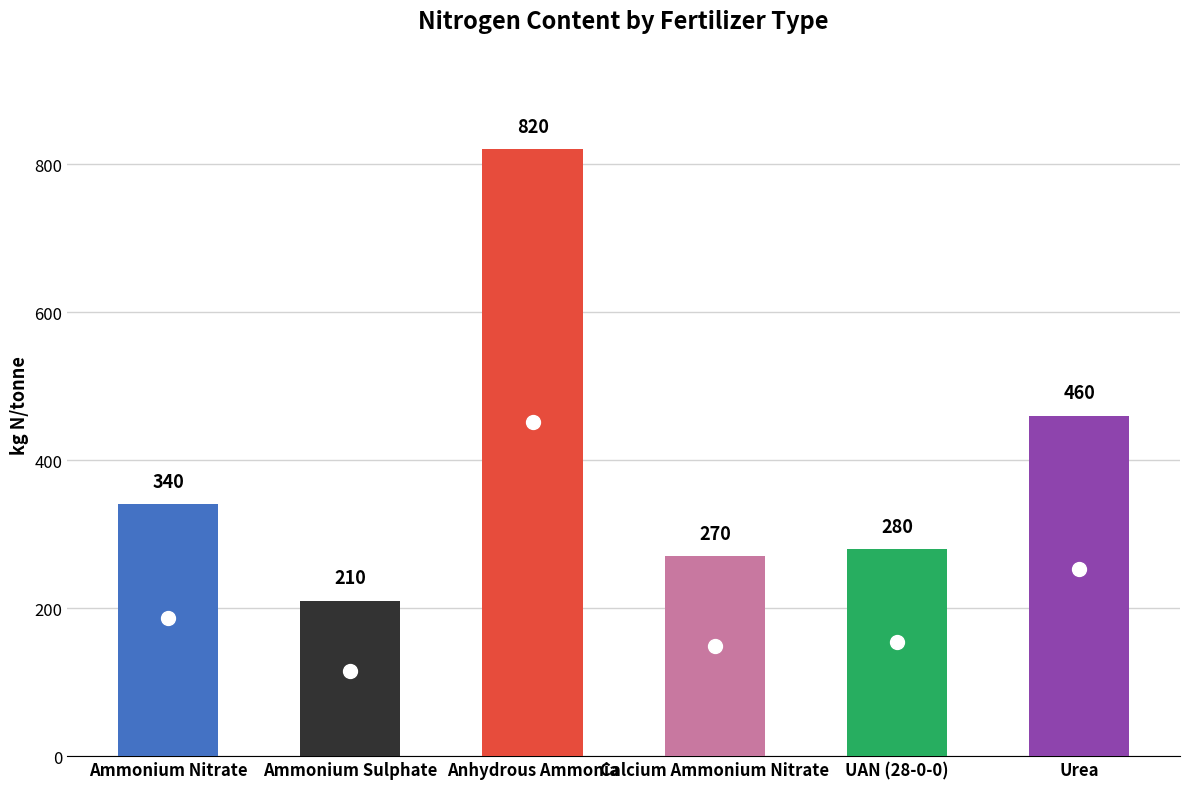

What is the difference between the maximum and minimum values?

610